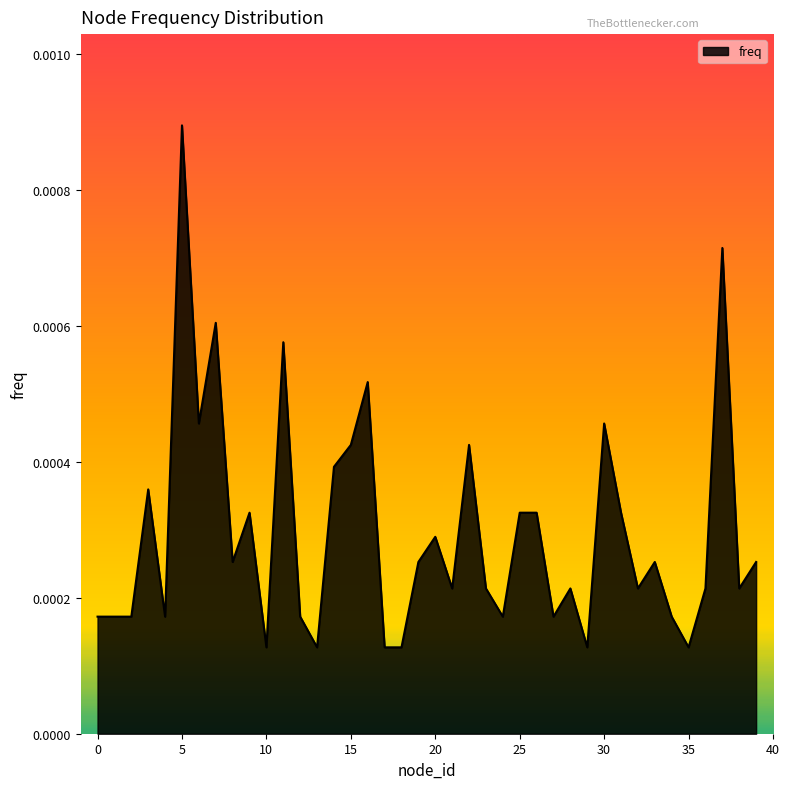

Which label corresponds to the largest value in the chart?

5